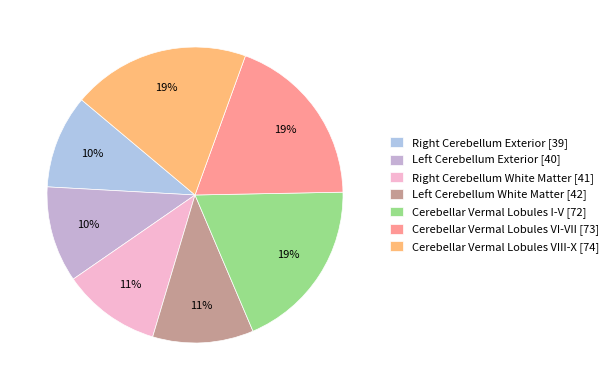

Does any single category account for the majority?

No